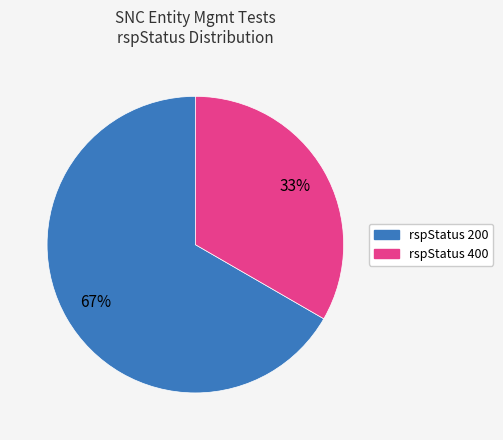

Is there a majority slice in this chart?

Yes